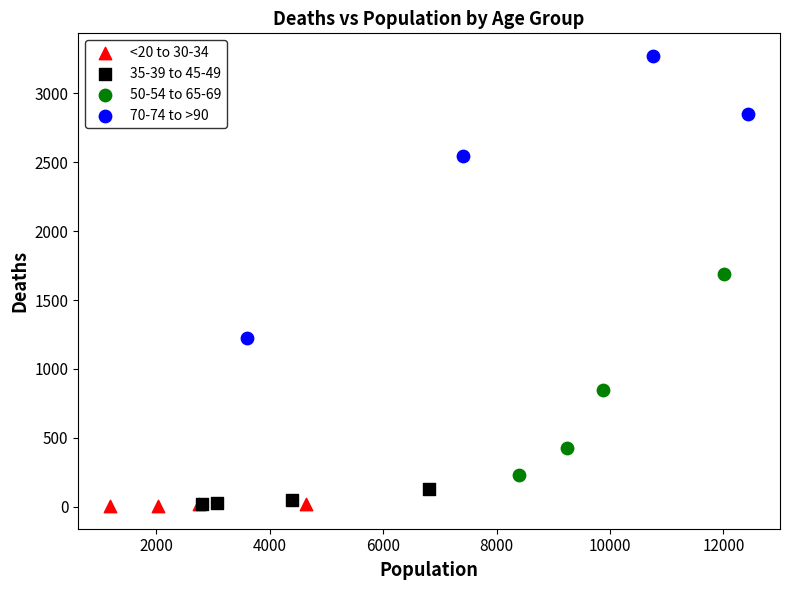

Which series contains the highest Y value?

70-74 to >90